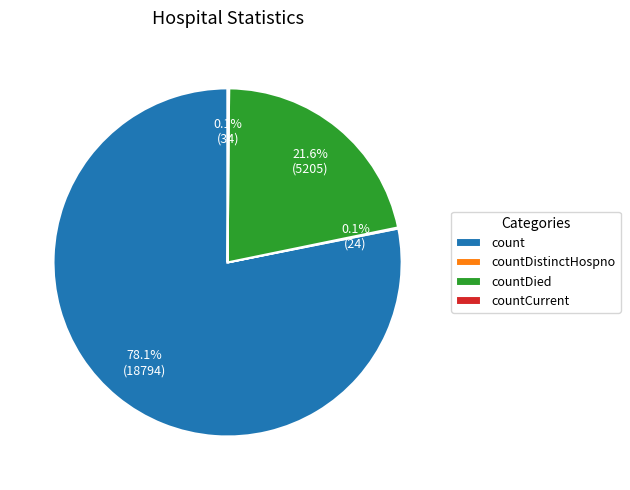

Which has a higher value, count or countDied?

count